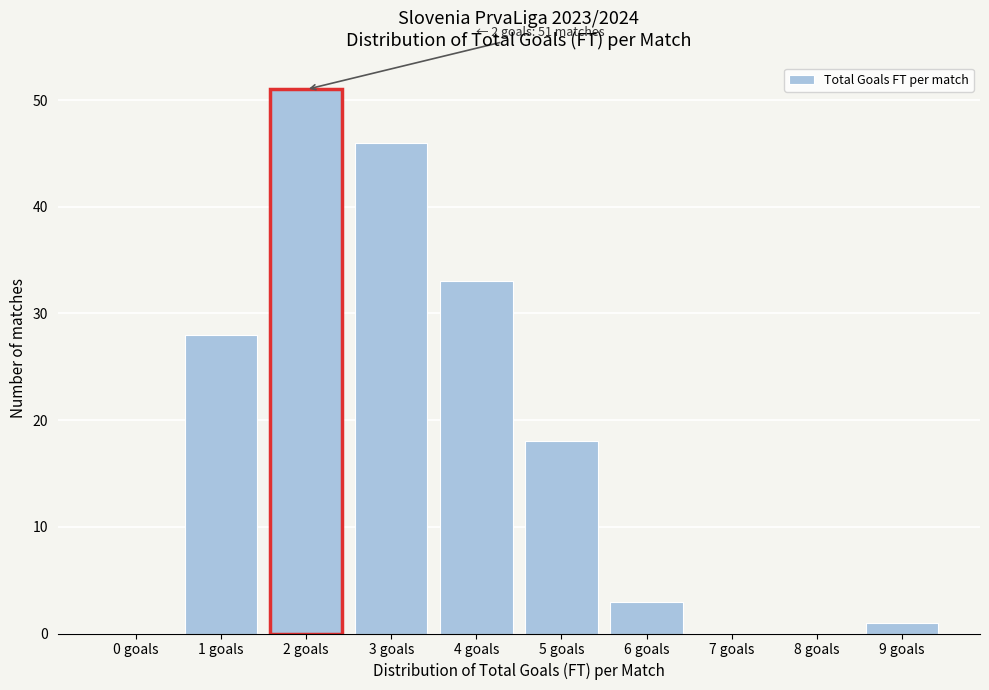

Reading right to left, list all the values displayed in this chart.

9 goals=1	8 goals=0	7 goals=0	6 goals=3	5 goals=18	4 goals=33	3 goals=46	2 goals=51	1 goals=28	0 goals=0